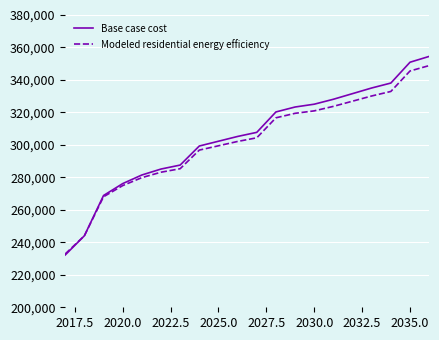

What is the difference between the maximum and minimum values in the Base case cost series?

122277.1